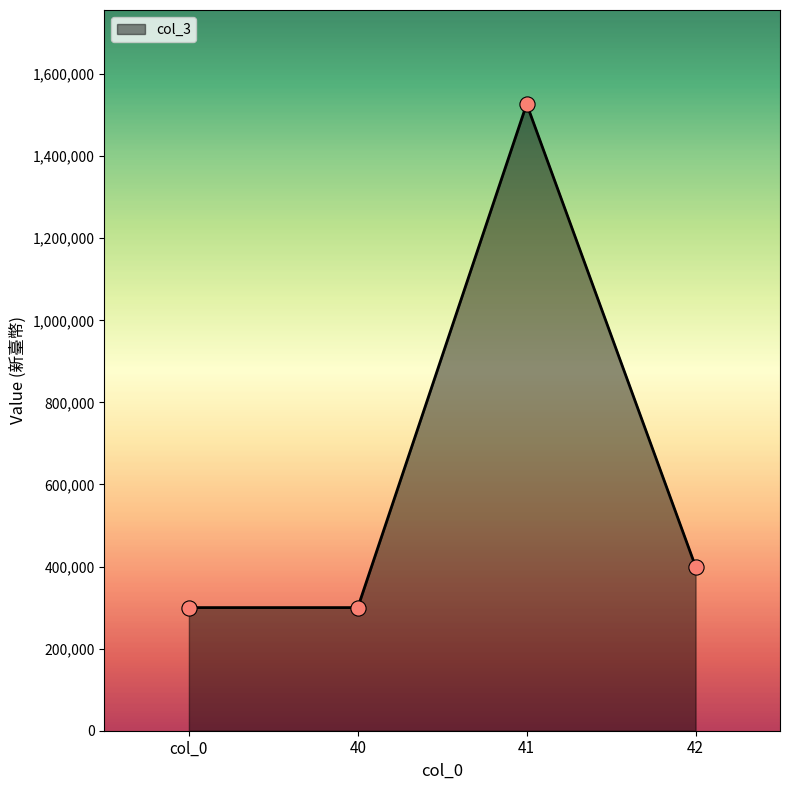

Which has a higher value, 42 or 40?

42